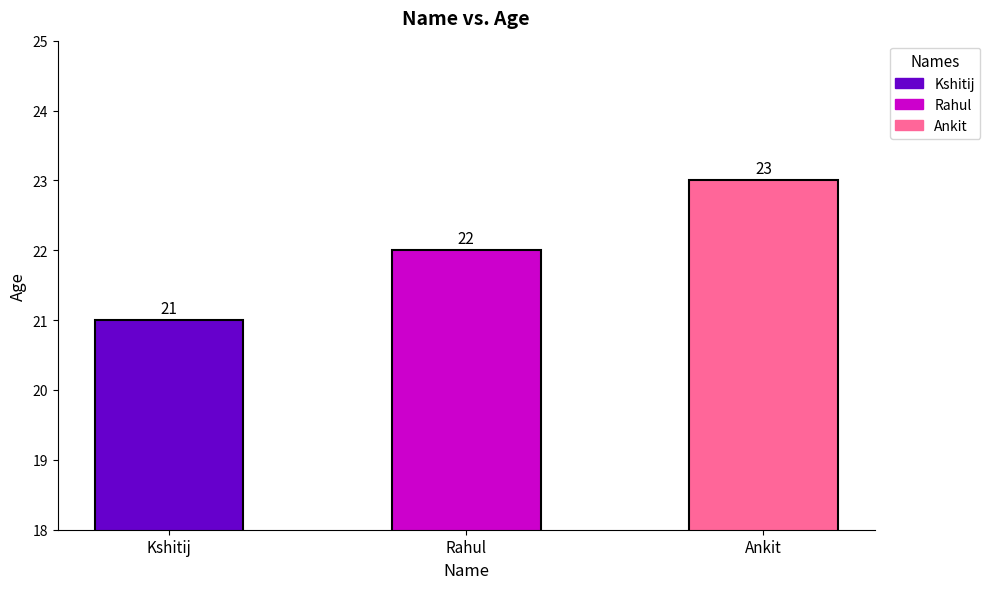

List the labels in order of value, largest first.

Ankit, Rahul, Kshitij